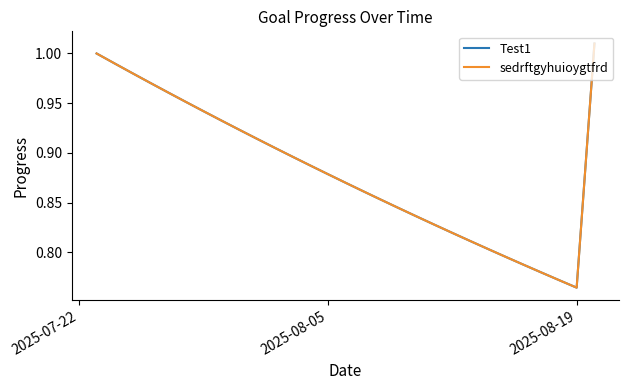

Is this an area chart (filled region under the line)?

No